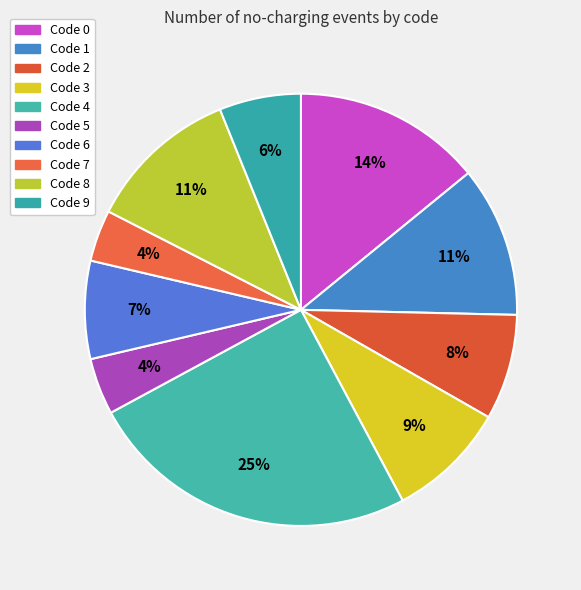

How many segments does this pie chart have?

10